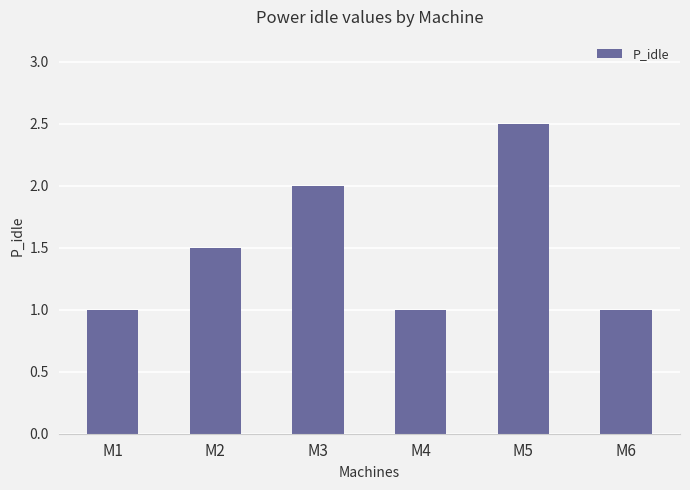

What is the value of the 5th bar from the left?

2.5